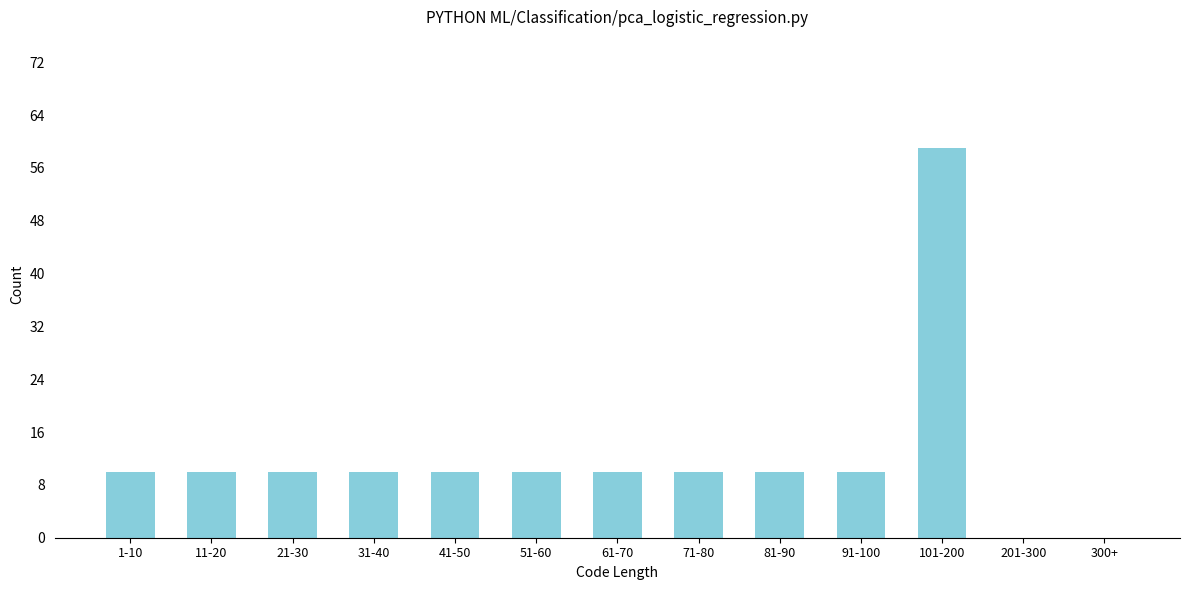

Reading left to right, transcribe all the data shown in this chart.

1-10=10	11-20=10	21-30=10	31-40=10	41-50=10	51-60=10	61-70=10	71-80=10	81-90=10	91-100=10	101-200=59	201-300=0	300+=0